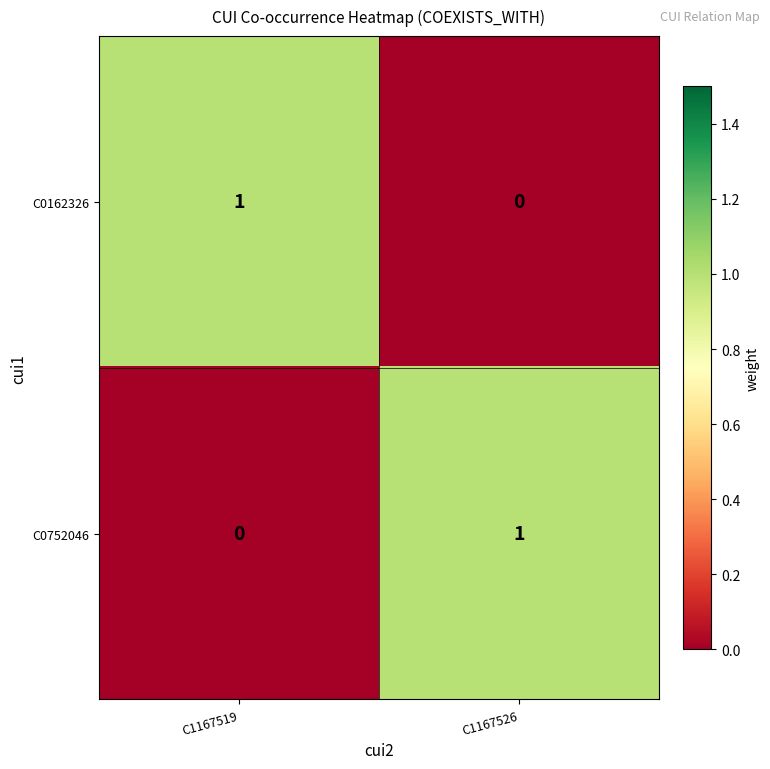

At which label does C0752046 reach its minimum?

C1167519